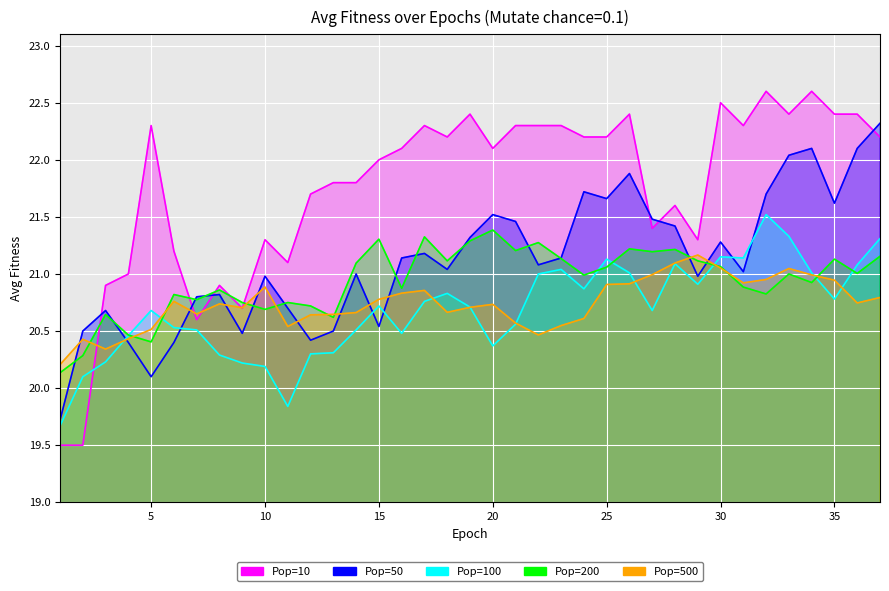

What is the difference between the highest and lowest values at 6?

0.8